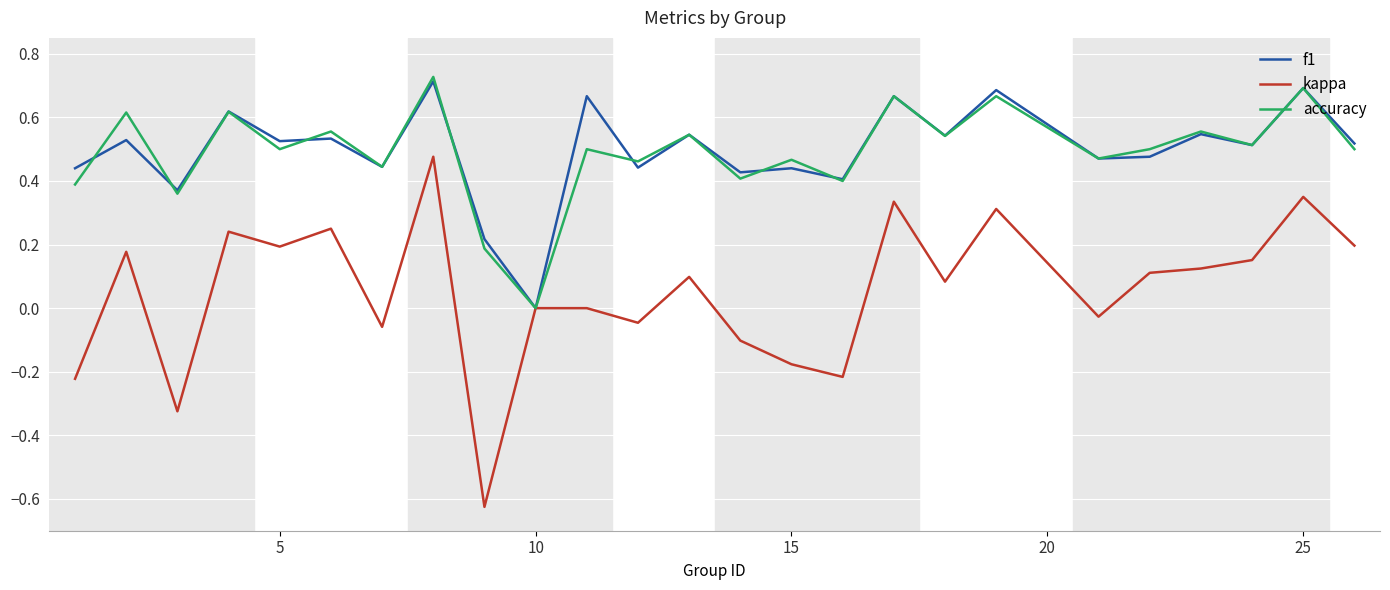

Which series has the widest spread of values?

kappa